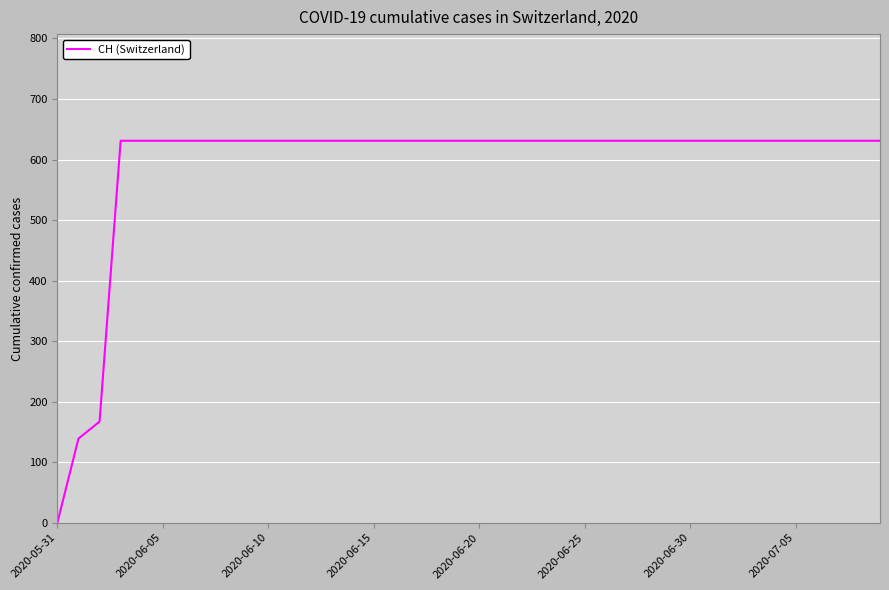

Reading right to left, transcribe all the data shown in this chart.

631	631	631	631	631	631	631	631	631	631	631	631	631	631	631	631	631	631	631	631	631	631	631	631	631	631	631	631	631	631	631	631	631	631	631	631	631	167	139	0